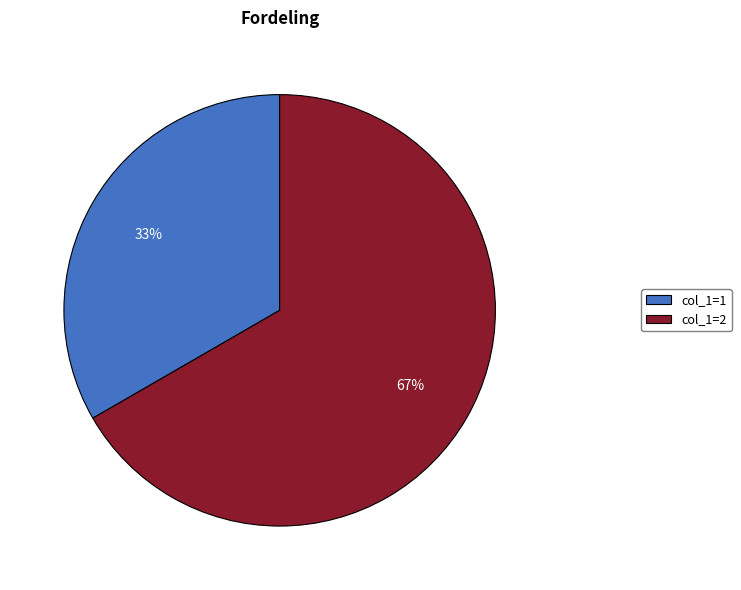

Does any single category account for the majority?

Yes